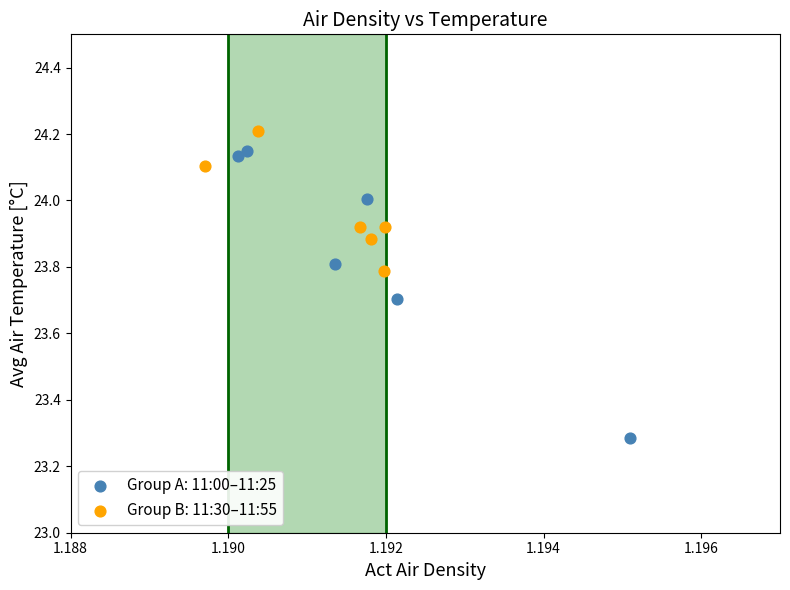

Which series has the widest spread of Y values?

Group A: 11:00–11:25